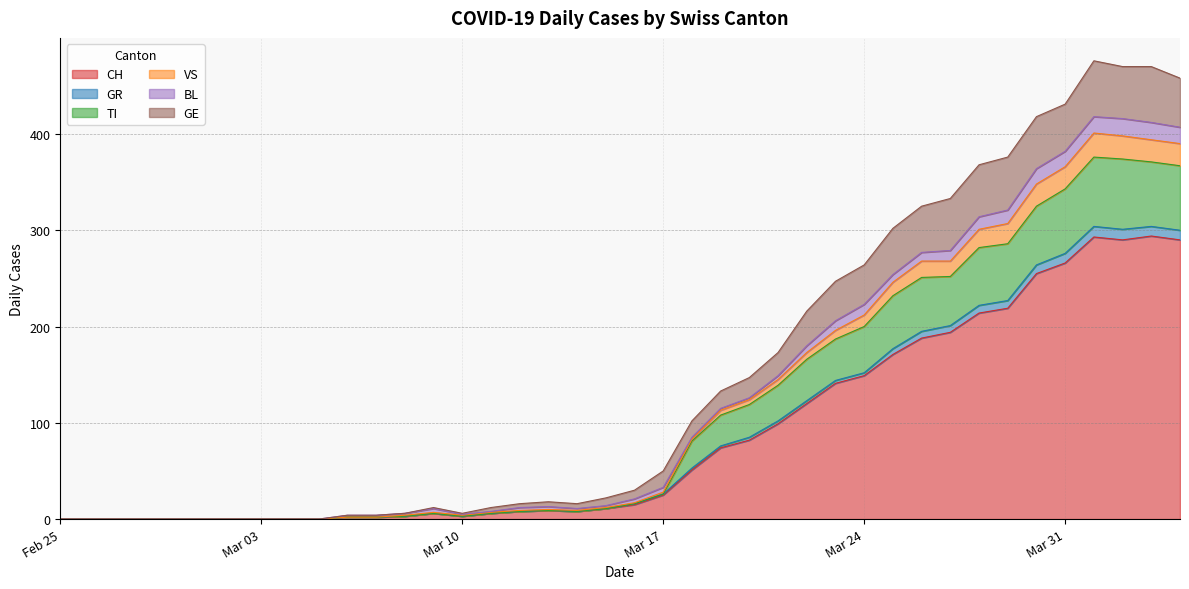

What is the sum of all CH values?

3488